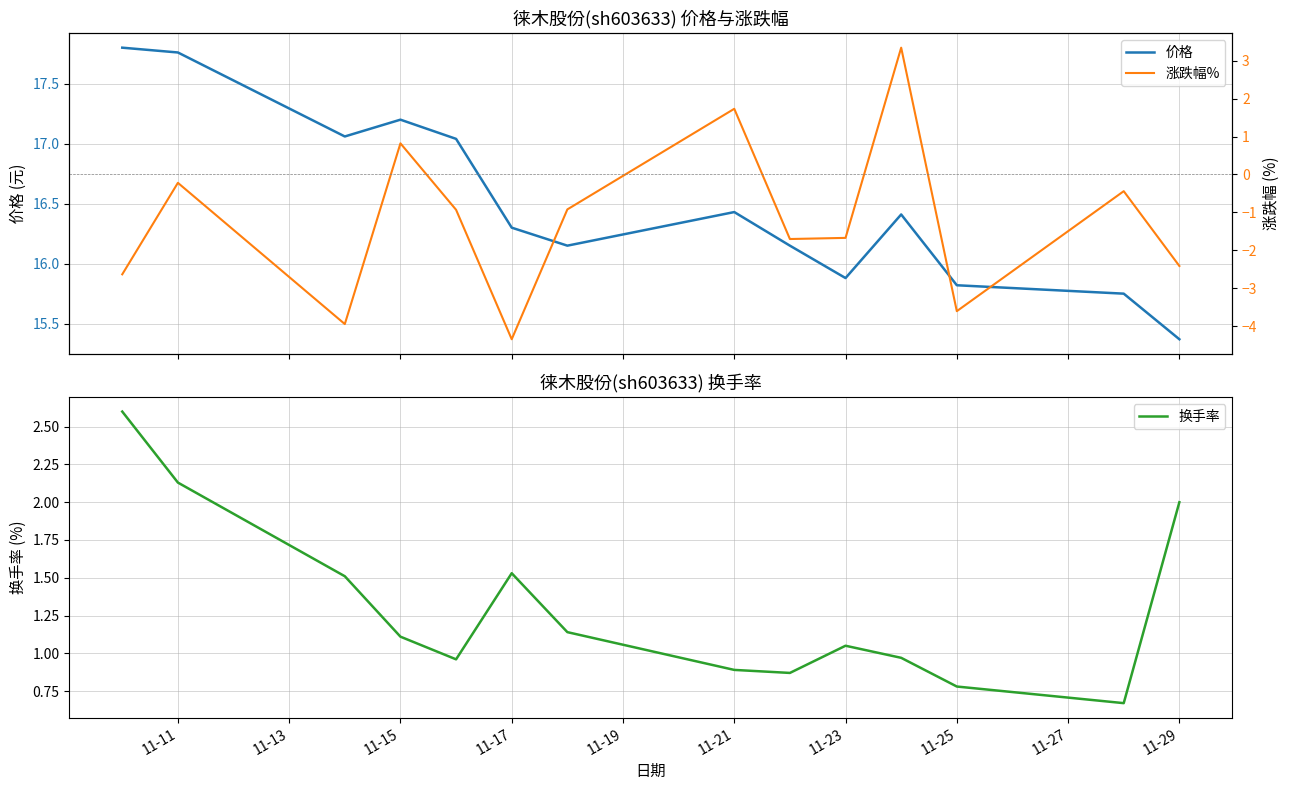

What is the highest value of the 换手率 series?

2.6